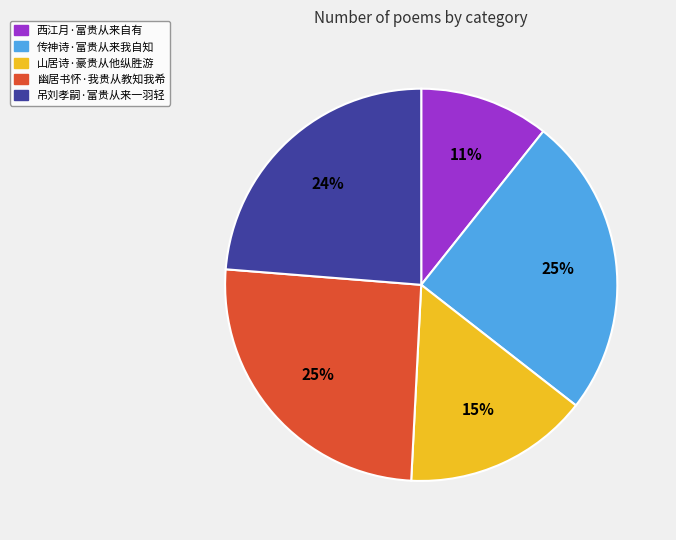

To the nearest percent, what portion does 山居诗·豪贵从他纵胜游 represent?

15%